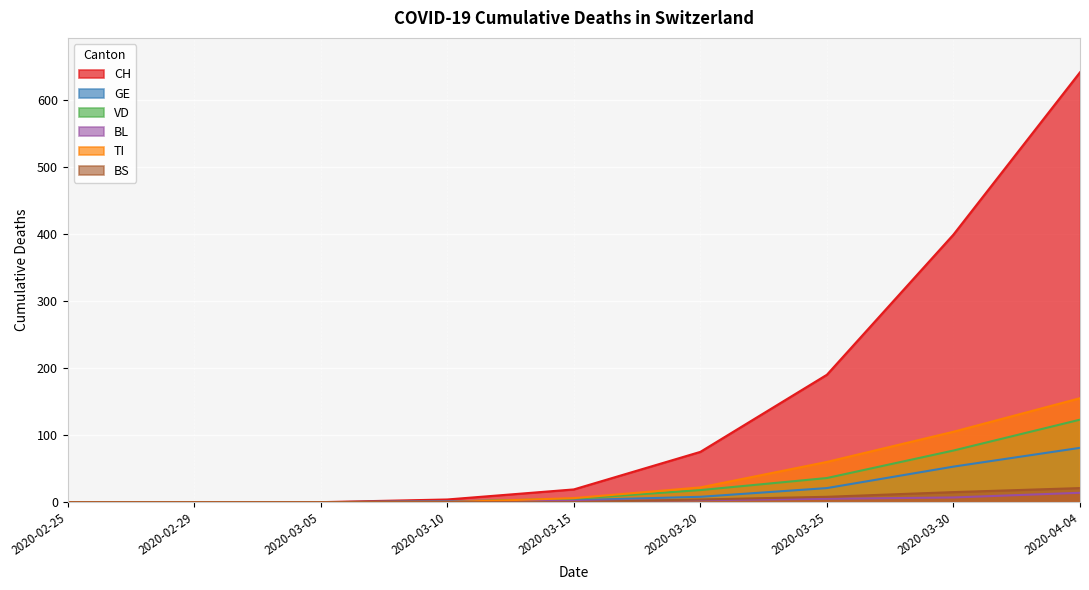

Reading left to right, what are all the values shown in this chart?

CH: 2020-02-25=0	2020-02-29=0	2020-03-05=0	2020-03-10=4	2020-03-15=19	2020-03-20=75	2020-03-25=190	2020-03-30=399	2020-04-04=641
GE: 2020-02-25=0	2020-02-29=0	2020-03-05=0	2020-03-10=1	2020-03-15=3	2020-03-20=8	2020-03-25=21	2020-03-30=53	2020-04-04=81
VD: 2020-02-25=0	2020-02-29=0	2020-03-05=0	2020-03-10=1	2020-03-15=5	2020-03-20=18	2020-03-25=36	2020-03-30=77	2020-04-04=123
BL: 2020-02-25=0	2020-02-29=0	2020-03-05=0	2020-03-10=1	2020-03-15=2	2020-03-20=3	2020-03-25=5	2020-03-30=7	2020-04-04=14
TI: 2020-02-25=0	2020-02-29=0	2020-03-05=0	2020-03-10=0	2020-03-15=6	2020-03-20=22	2020-03-25=60	2020-03-30=105	2020-04-04=155
BS: 2020-02-25=0	2020-02-29=0	2020-03-05=0	2020-03-10=0	2020-03-15=0	2020-03-20=4	2020-03-25=8	2020-03-30=15	2020-04-04=21